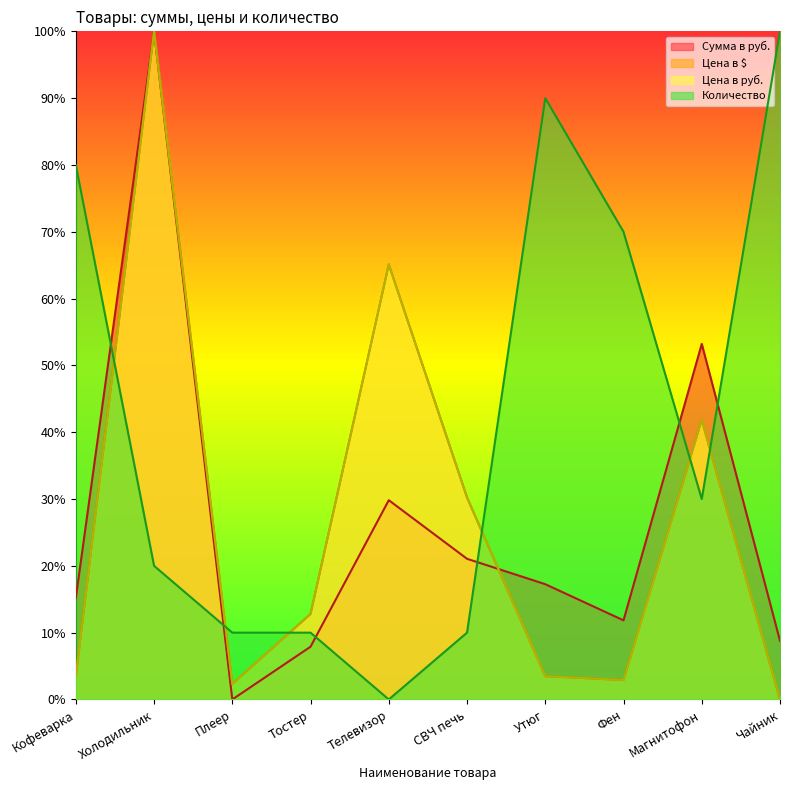

How many values in the Количество series exceed 30?

4